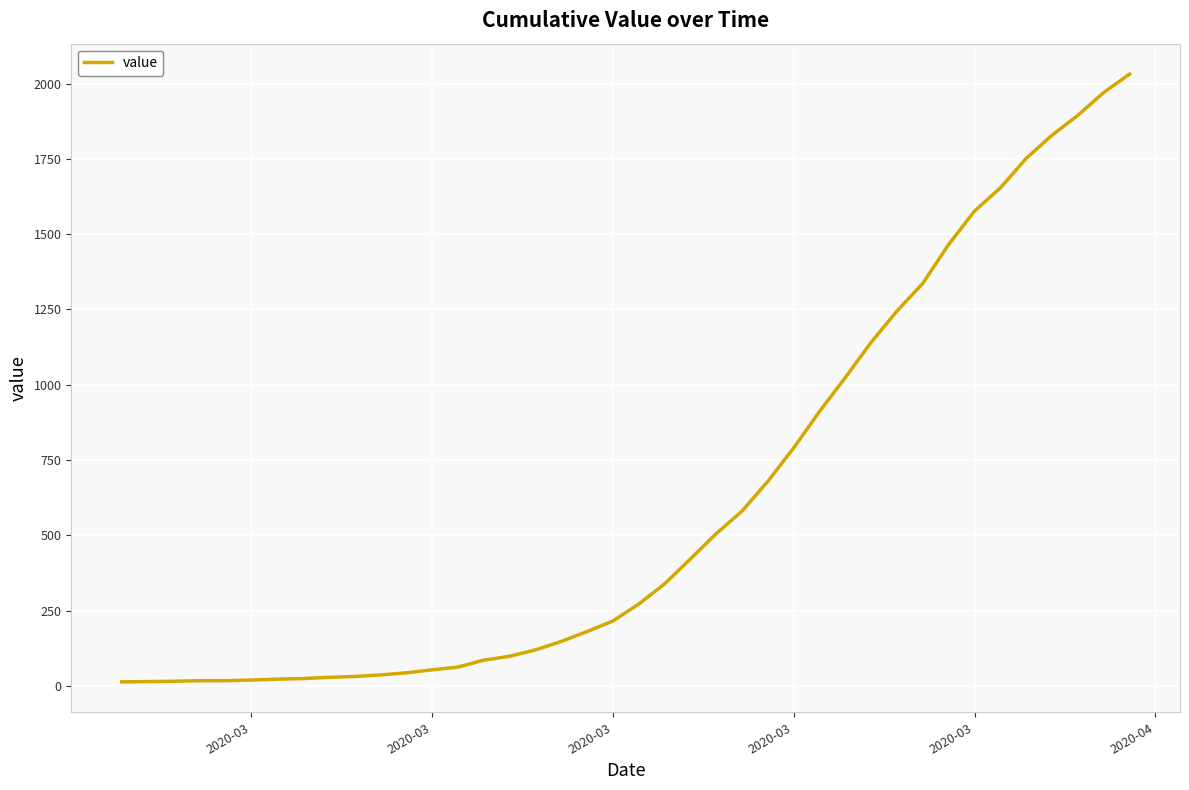

What is the difference between the maximum and minimum values?

2019